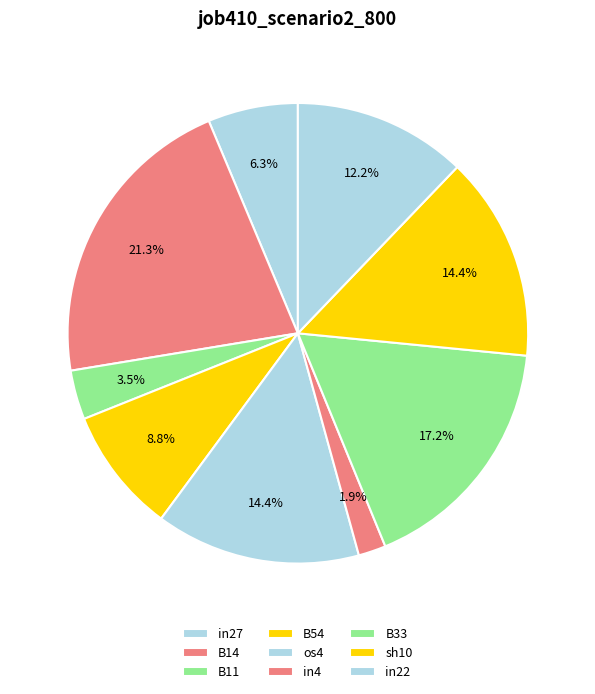

Count the number of slices in the pie.

9